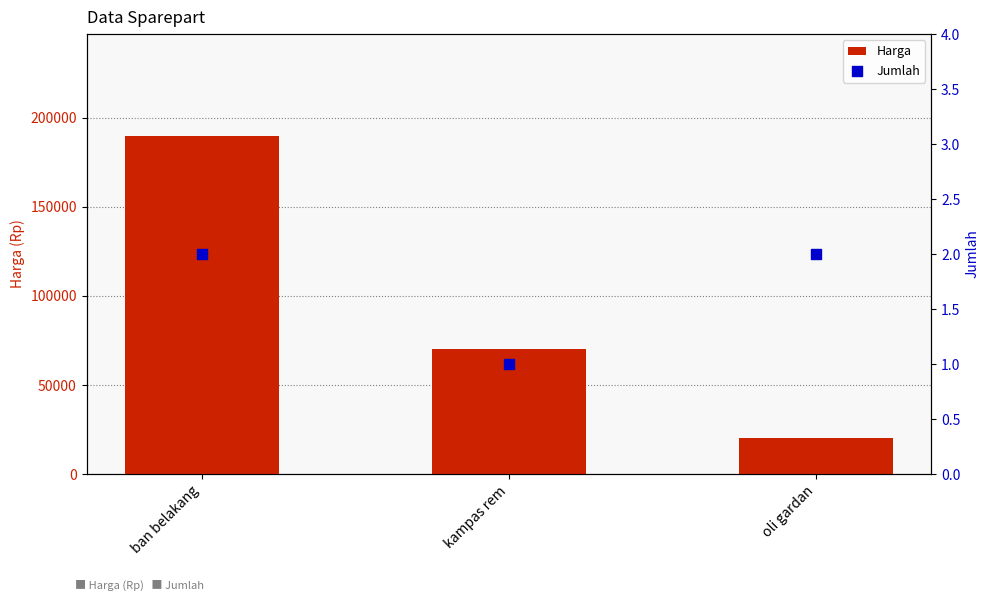

Which series has the widest spread of Y values?

Harga